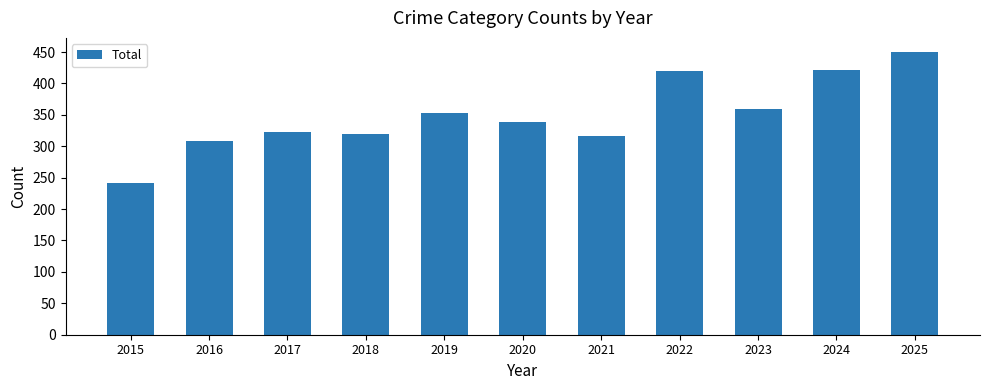

What is the difference between the maximum and minimum values?

209